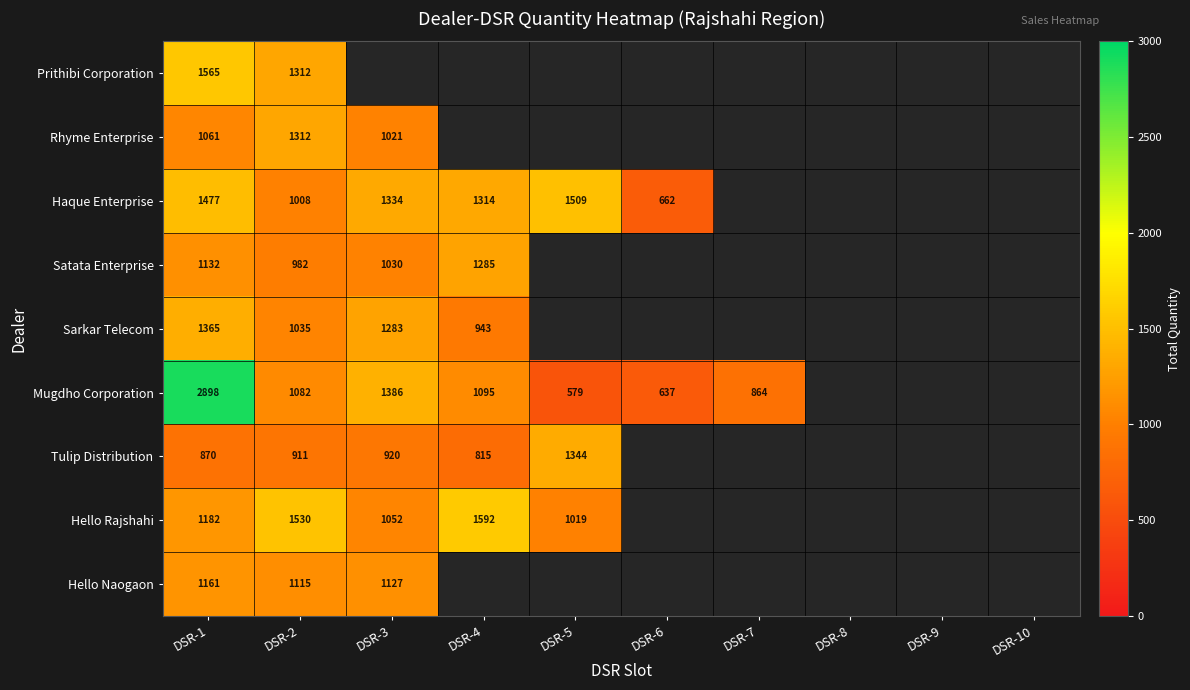

What is the sum of the Tulip Distribution values at DSR-1 and DSR-5?

2214